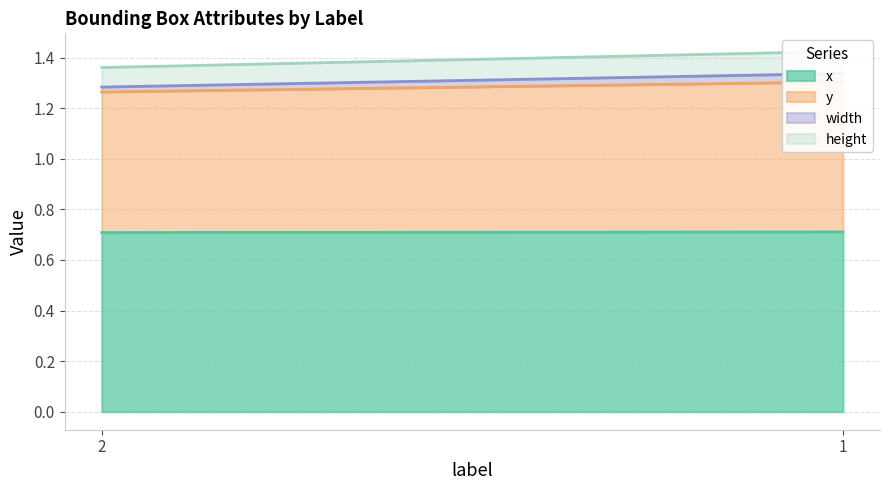

What is the minimum value for y?

0.6